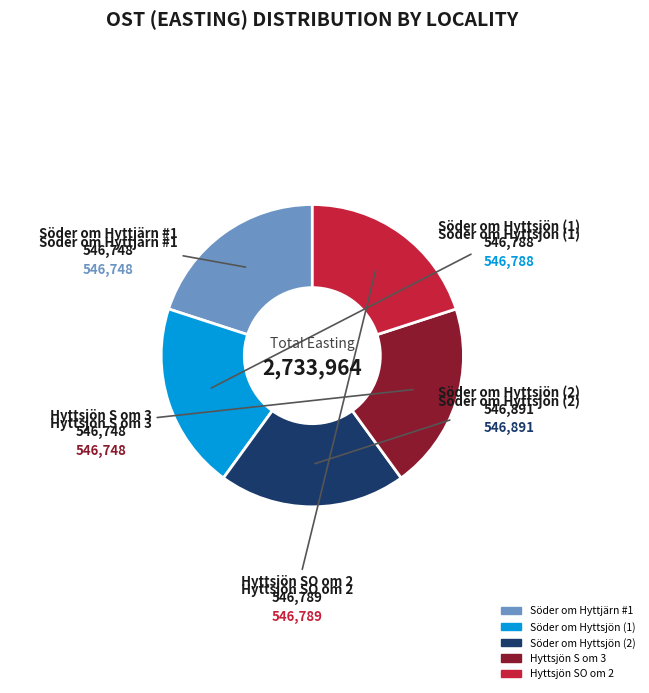

How many slices are in this pie chart?

5